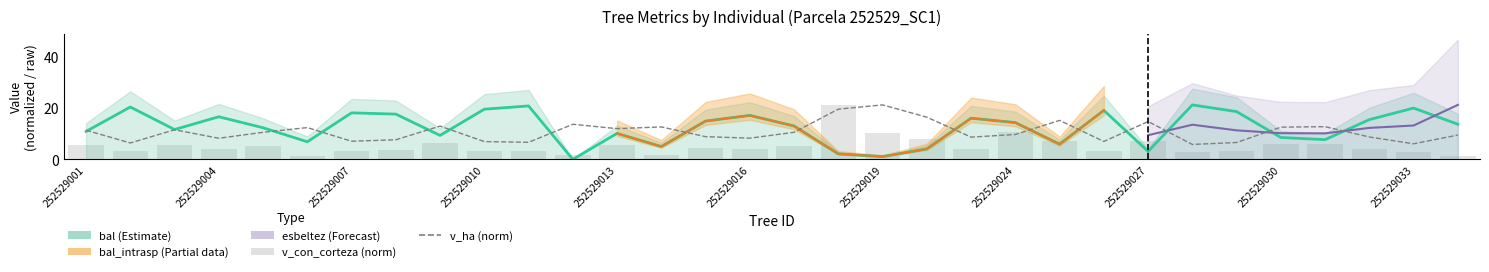

Does the chart contain any negative values?

No